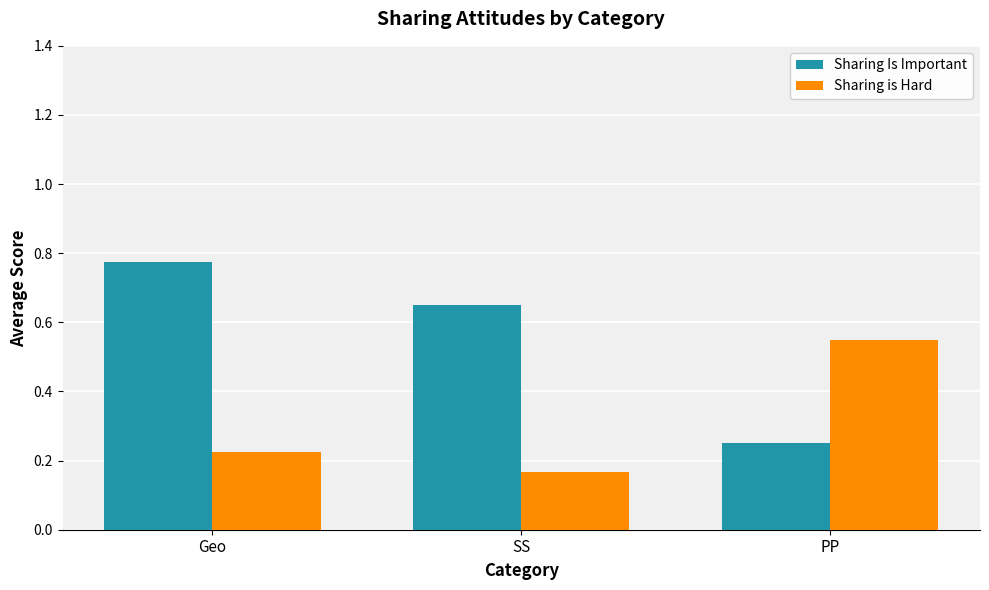

At which label is Sharing is Hard closest to 0?

SS